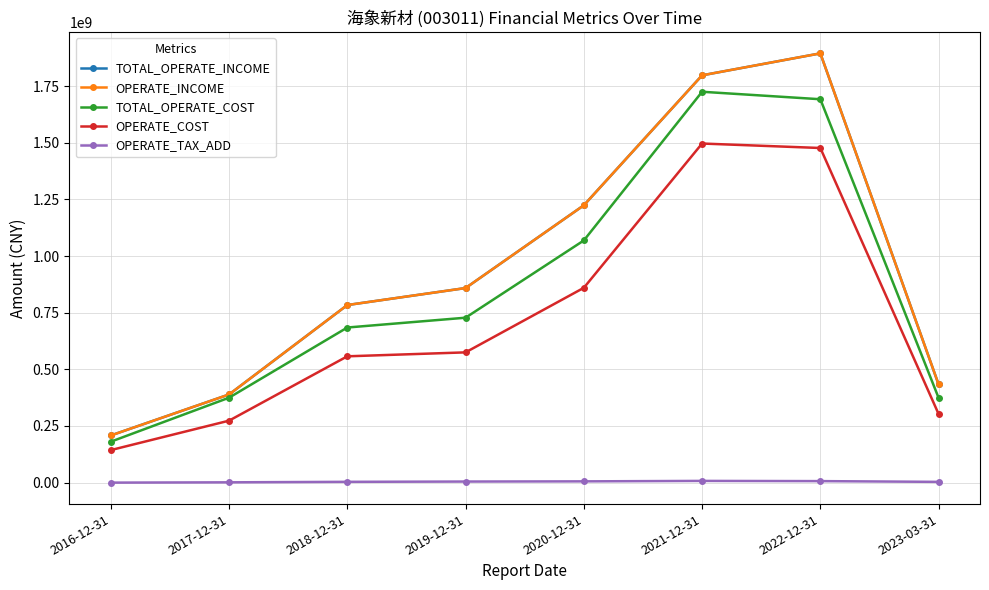

True or false: TOTAL_OPERATE_INCOME has a value of 286312946.1 at 2016-12-31.

False